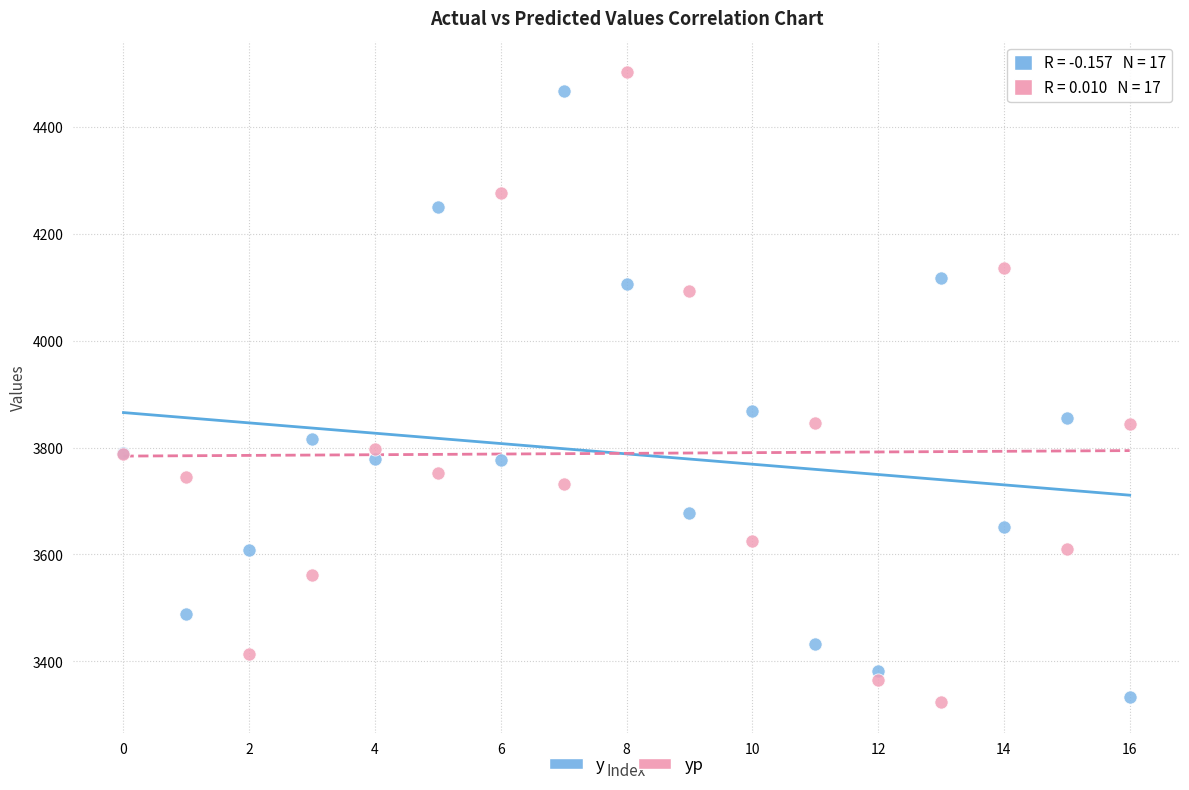

Which series has the largest Y range (max minus min)?

yp